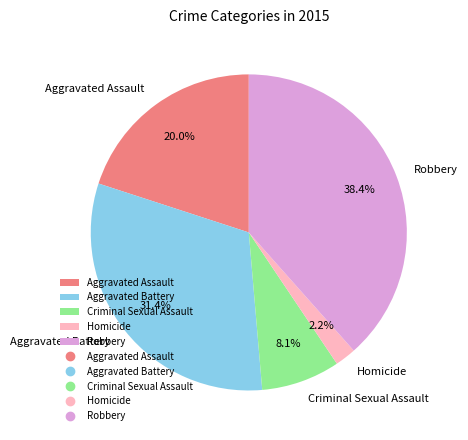

True or false: Robbery accounts for 27% of the total.

False